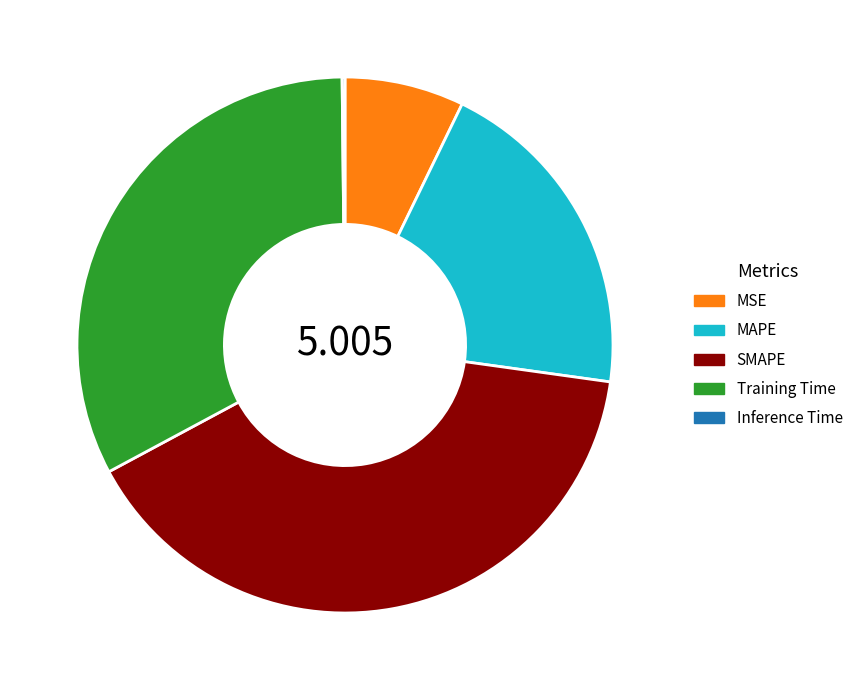

Combined, do Training Time and SMAPE account for over 50%?

Yes